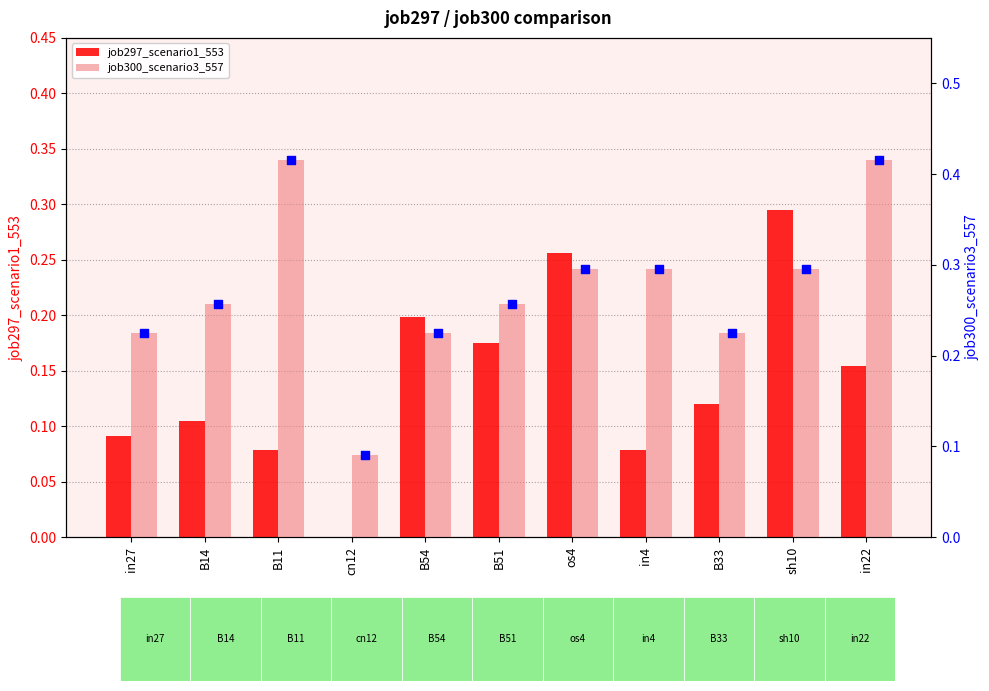

At which category is the sum across all series the highest?

sh10